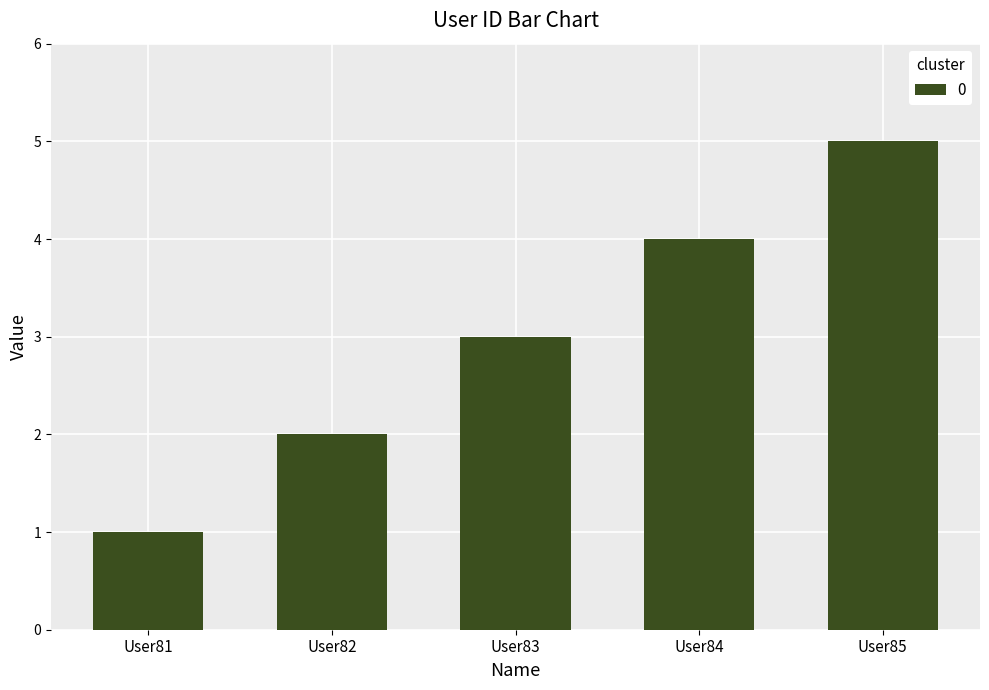

Is it true that the value at User84 is 4?

True